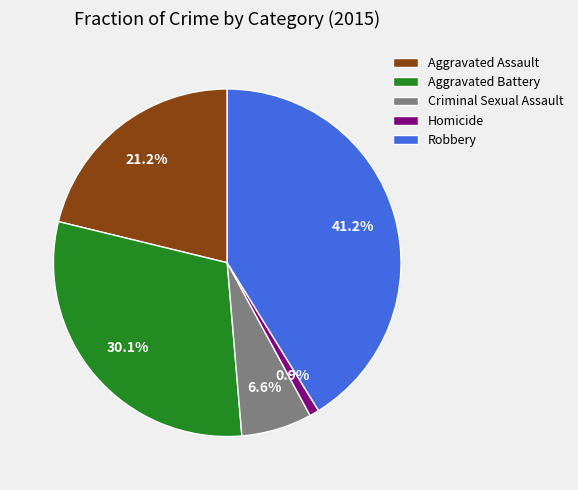

What is the ratio of the value at Criminal Sexual Assault to the value at Homicide?

7.3